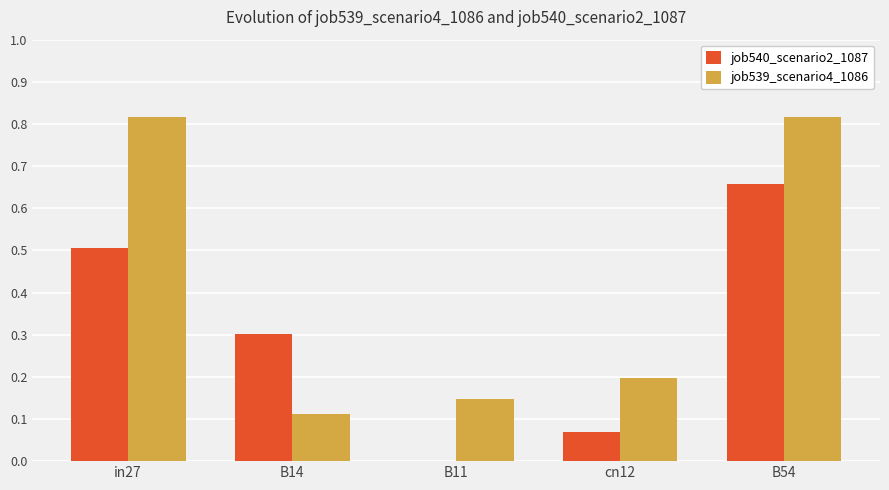

What is the total value across all series at in27?

1.3